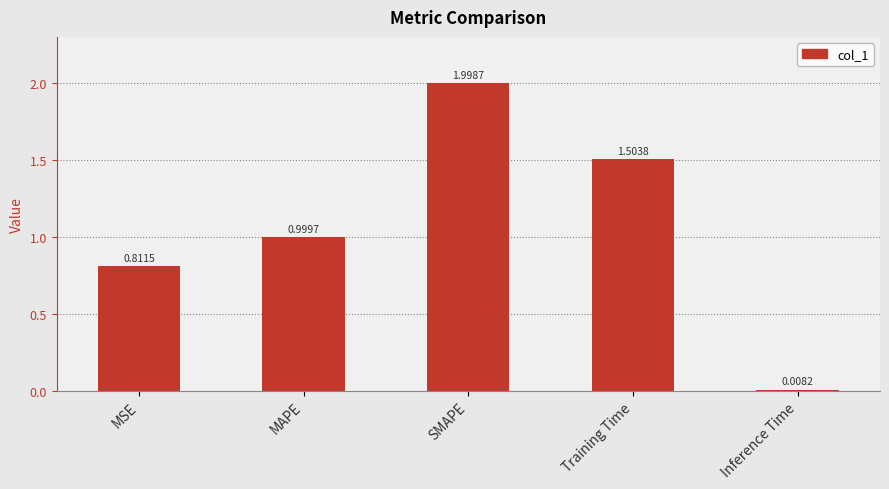

What is the ratio of the value at MSE to the value at SMAPE?

0.4